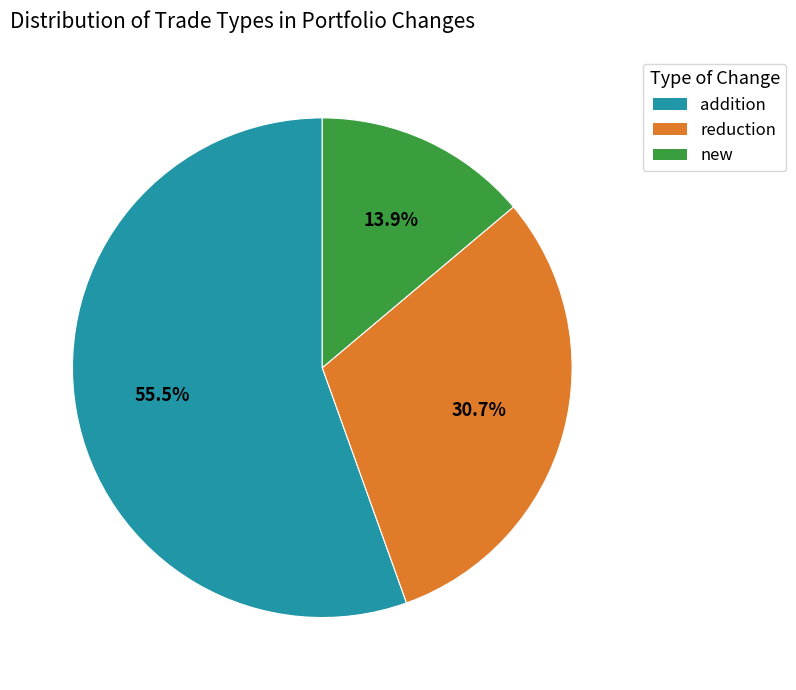

What is the smallest slice in the pie chart?

new